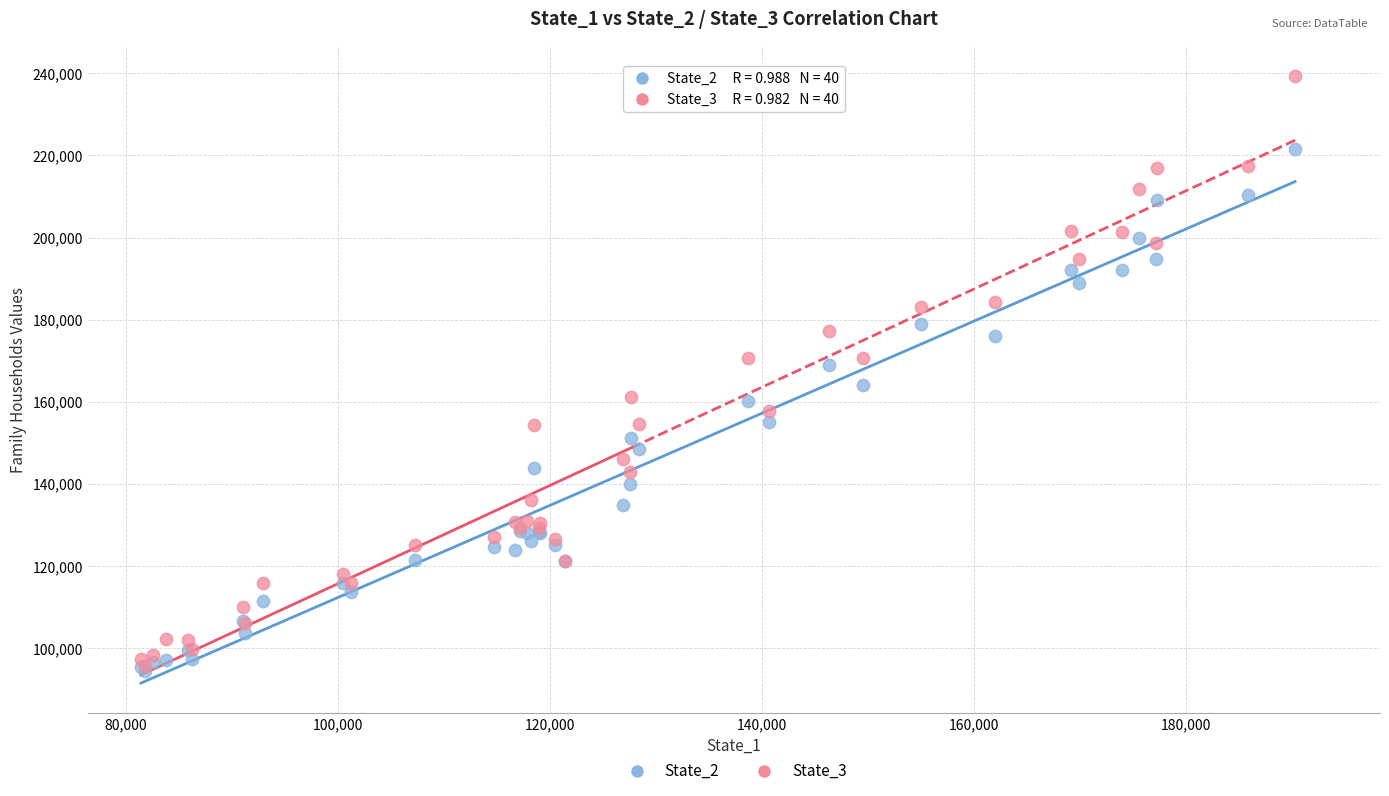

Which series reaches the minimum Y coordinate?

State_2